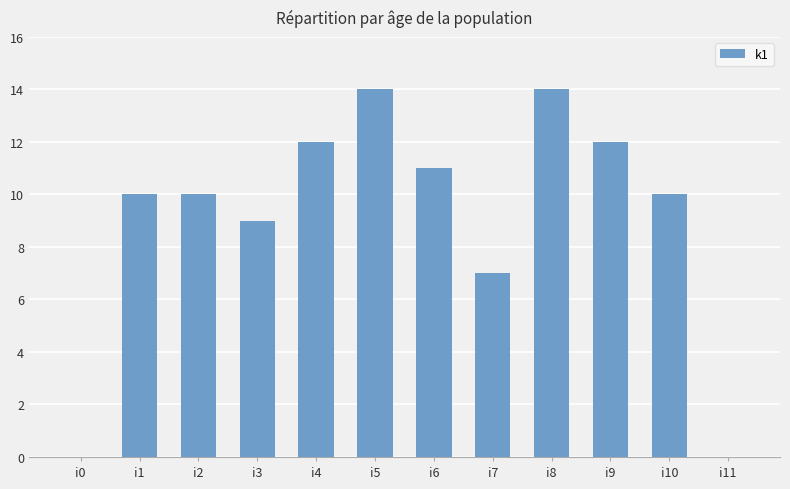

What is the sum of the values at i6 and i1?

21